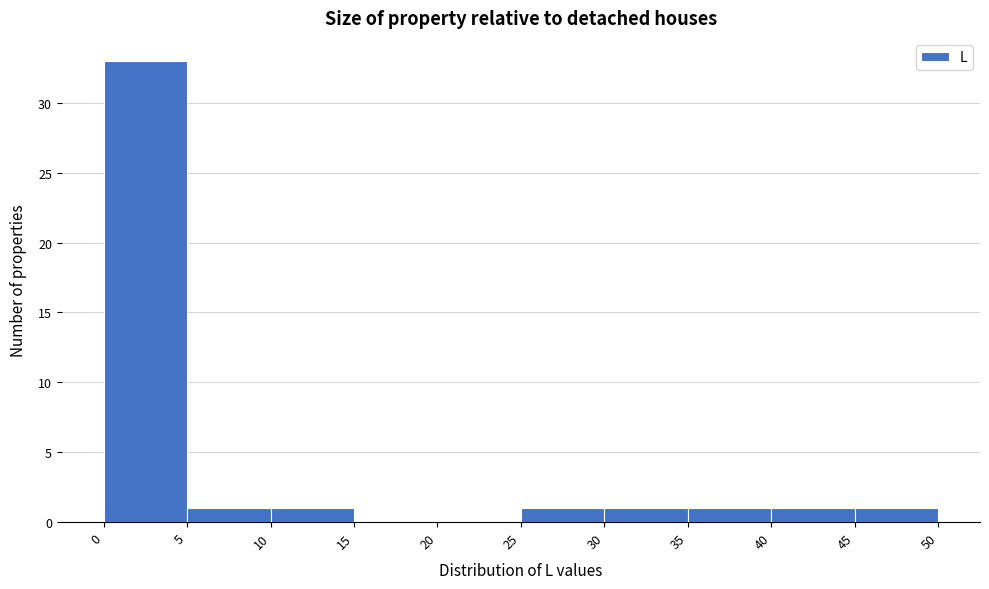

Reading left to right, list every bar in this chart as the range it spans on the x-axis followed by its height. The values are not printed on the chart, so give them approximately, as read against the axis.

0 to 5: 33
5 to 10: 1
10 to 15: 1
15 to 20: 0
20 to 25: 0
25 to 30: 1
30 to 35: 1
35 to 40: 1
40 to 45: 1
45 to 50: 1